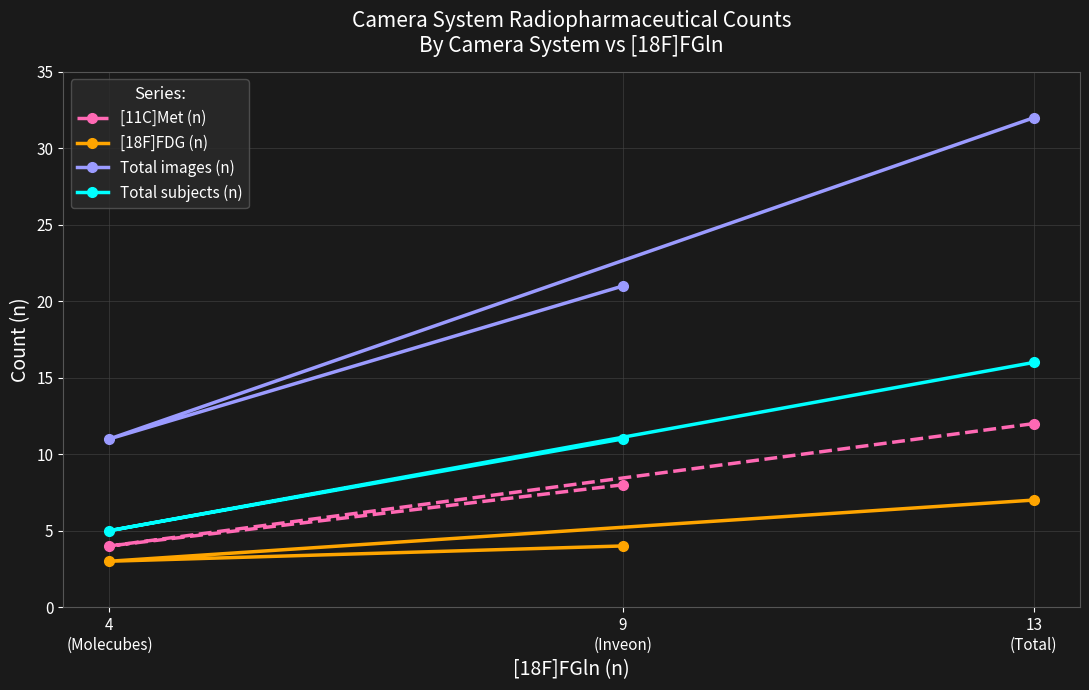

How many values in the [11C]Met (n) series are below 8?

1